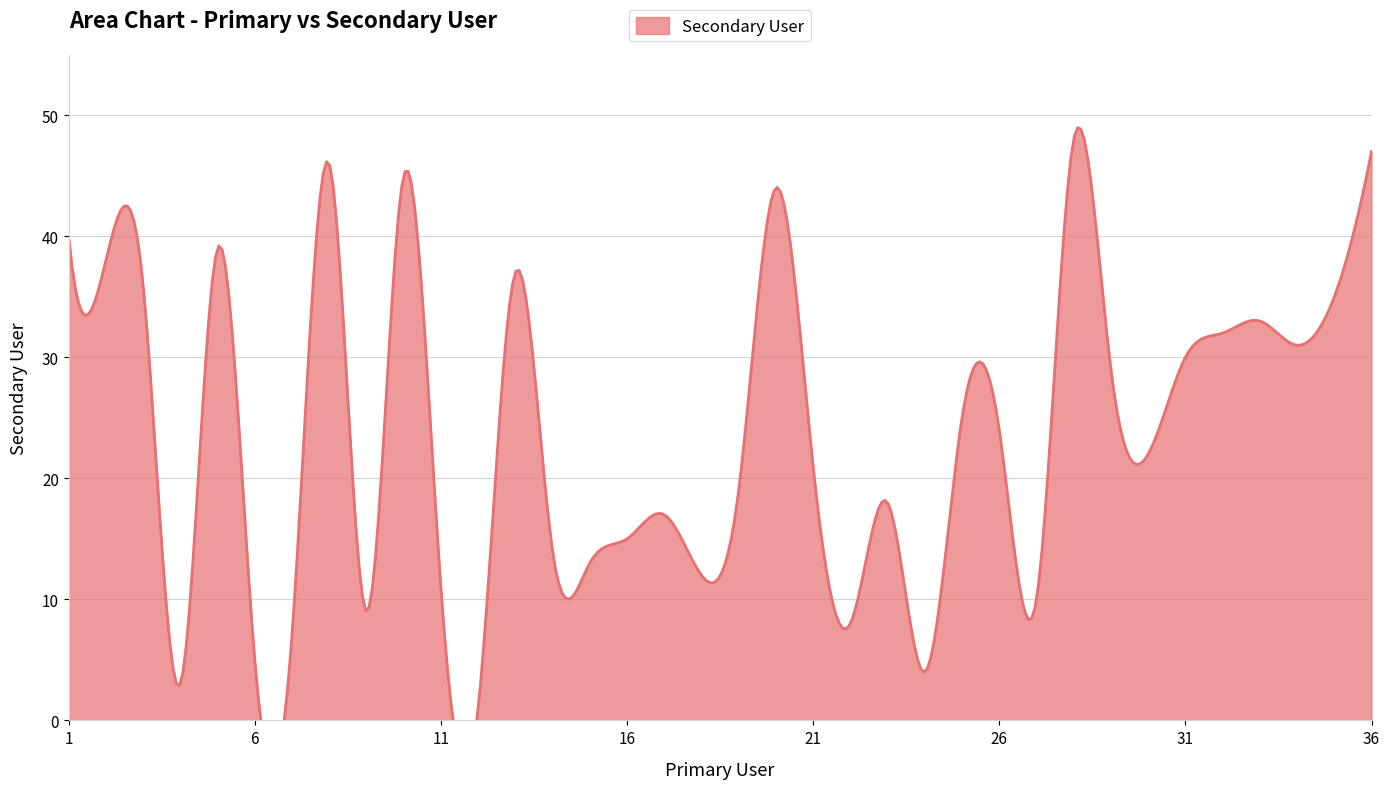

What is the average value?

24